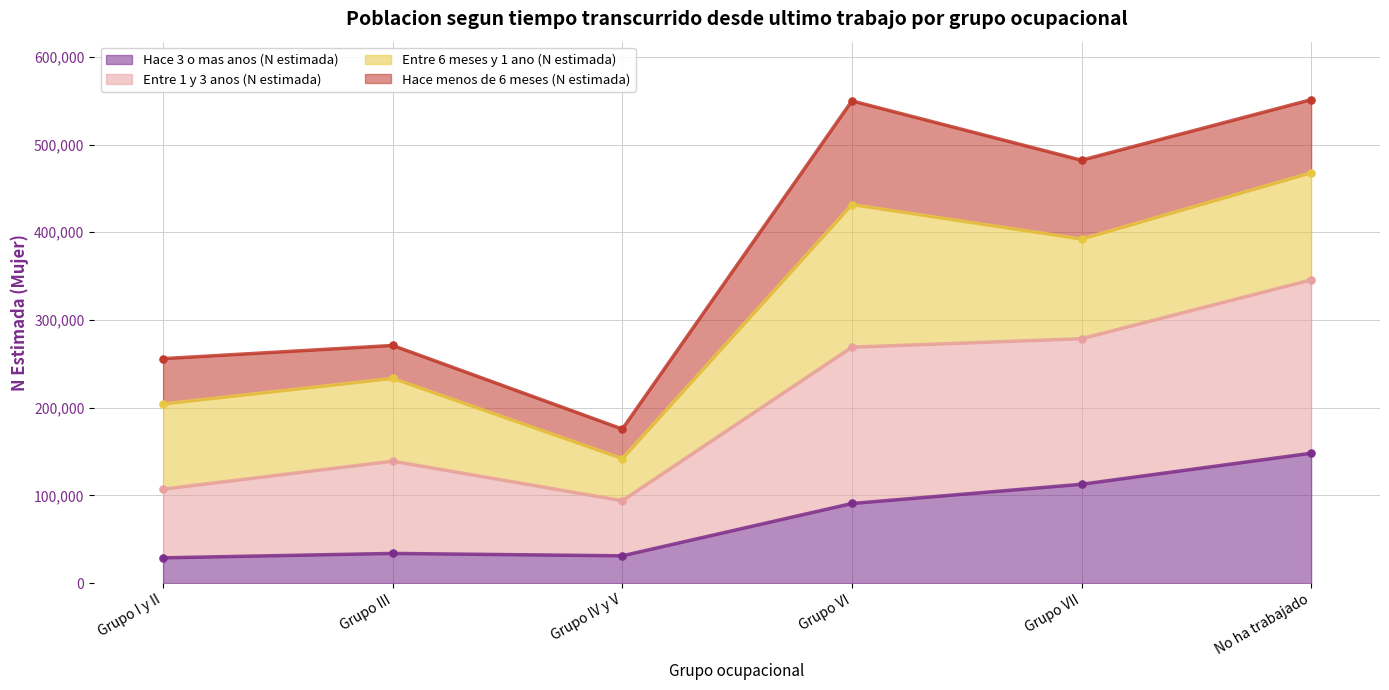

Is it true that Hace 3 o mas anos (N estimada) equals 112688 at Grupo VII?

True